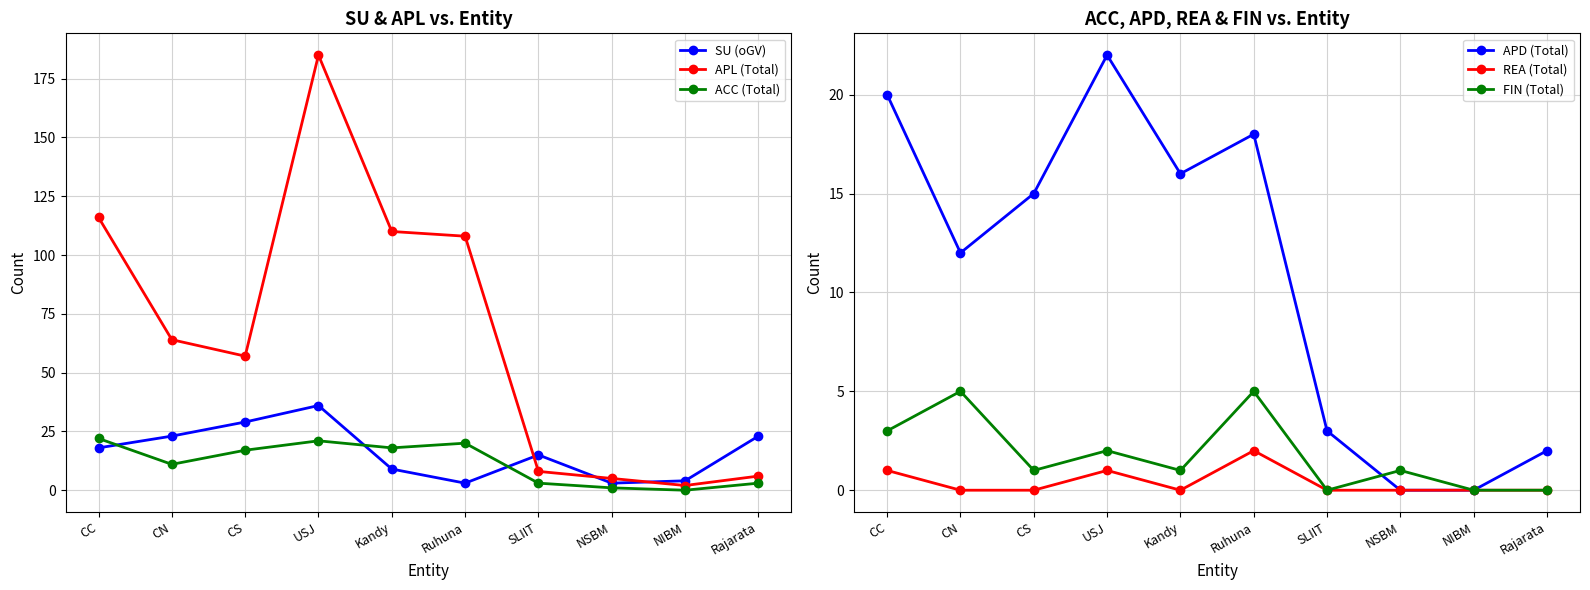

What is the label of the 7th point from the left?

SLIIT